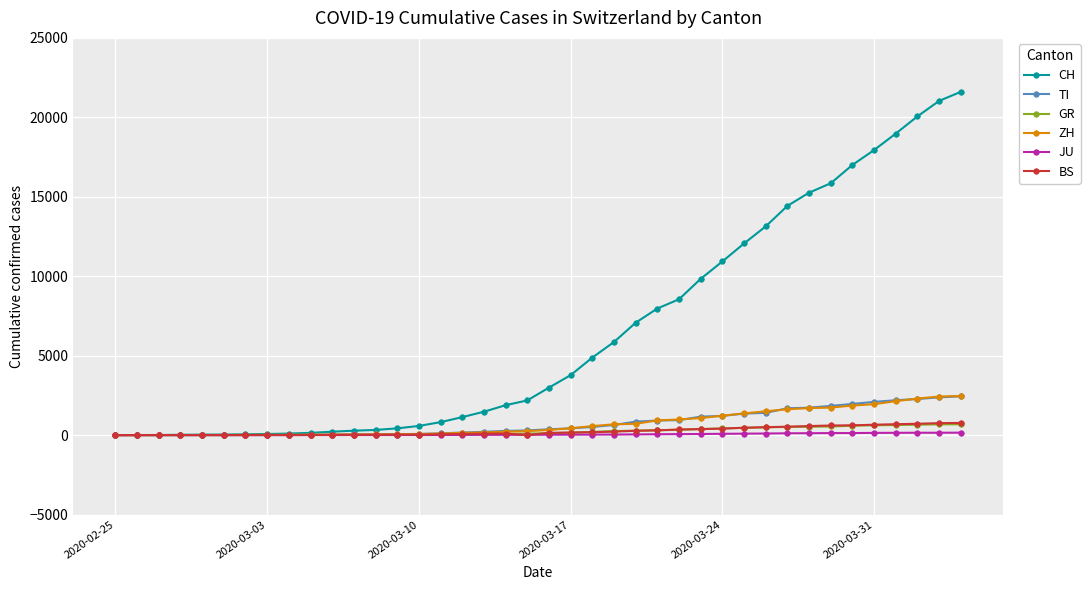

Which series has the largest range (max minus min)?

CH